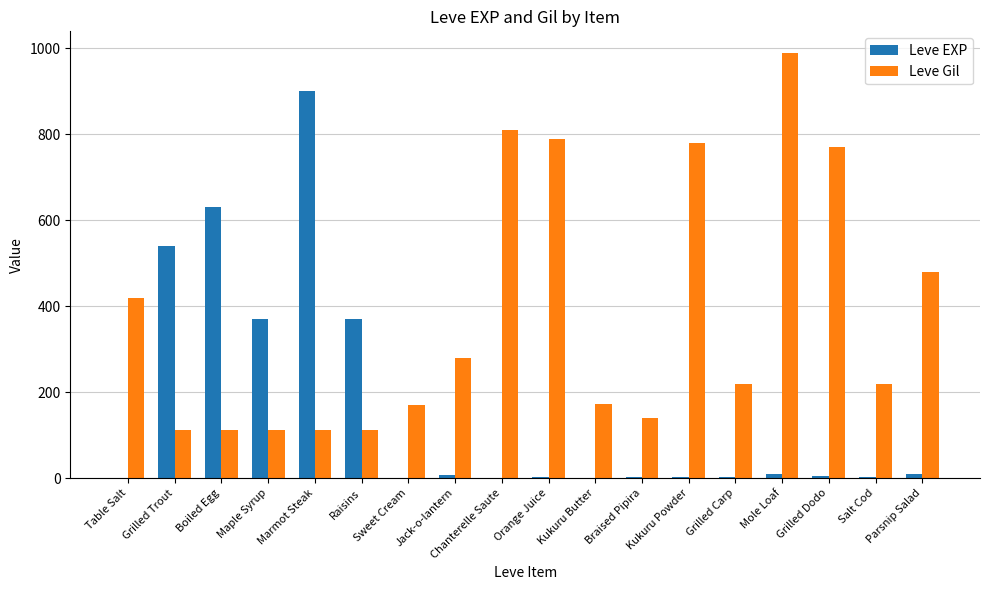

True or false: Leve Gil has a value of 1243 at Kukuru Powder.

False